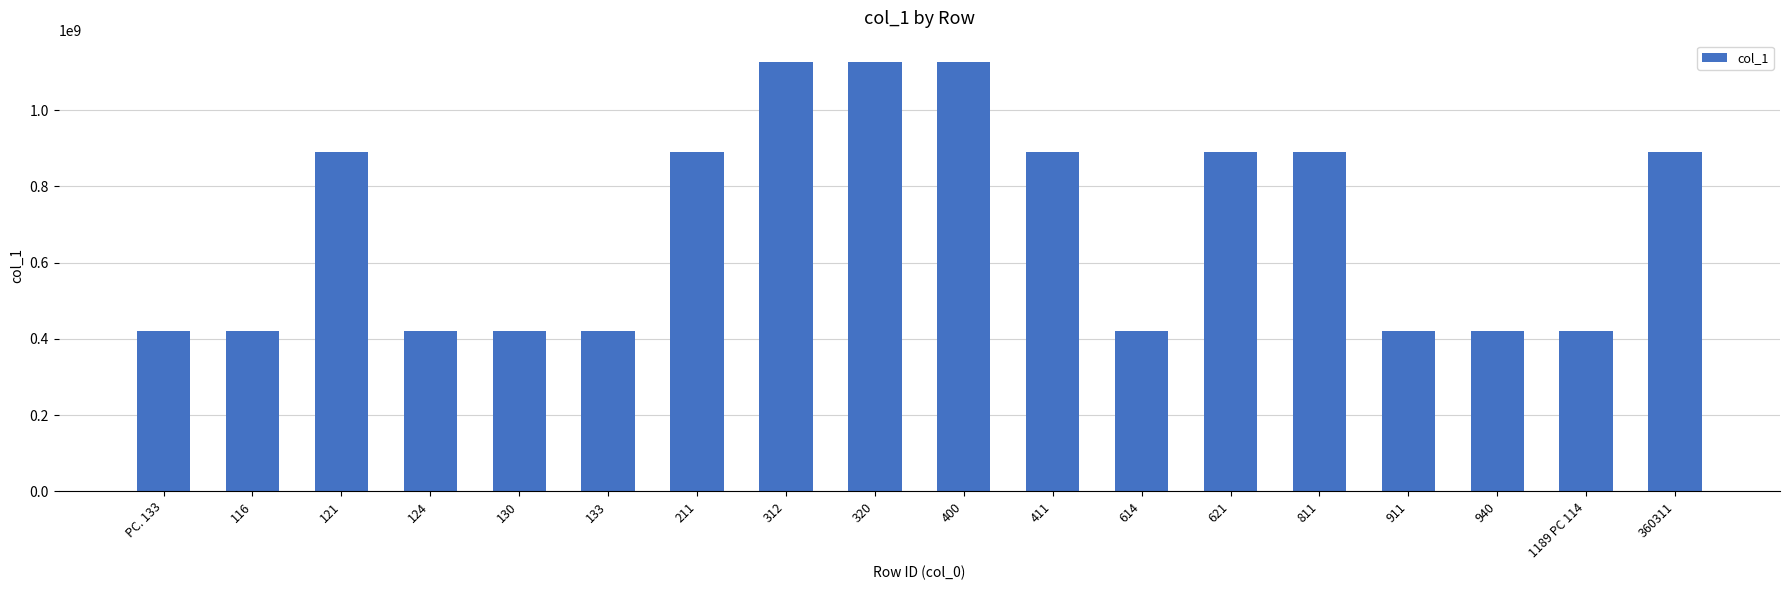

What is the smallest value displayed?

421178455